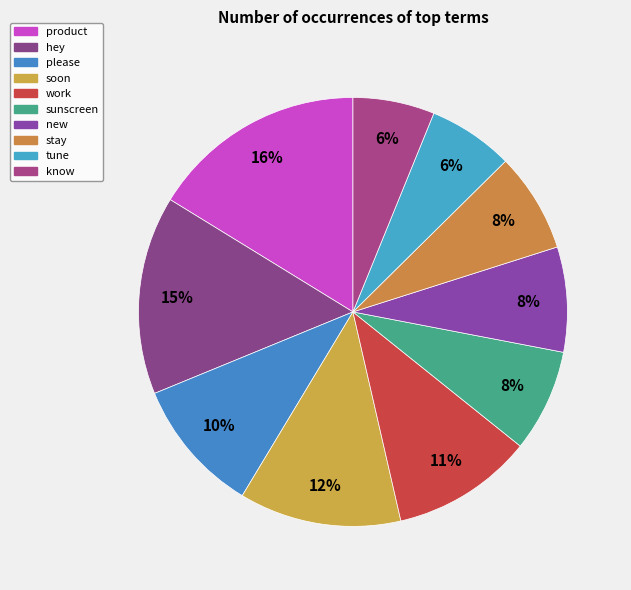

How many slices are in this pie chart?

10